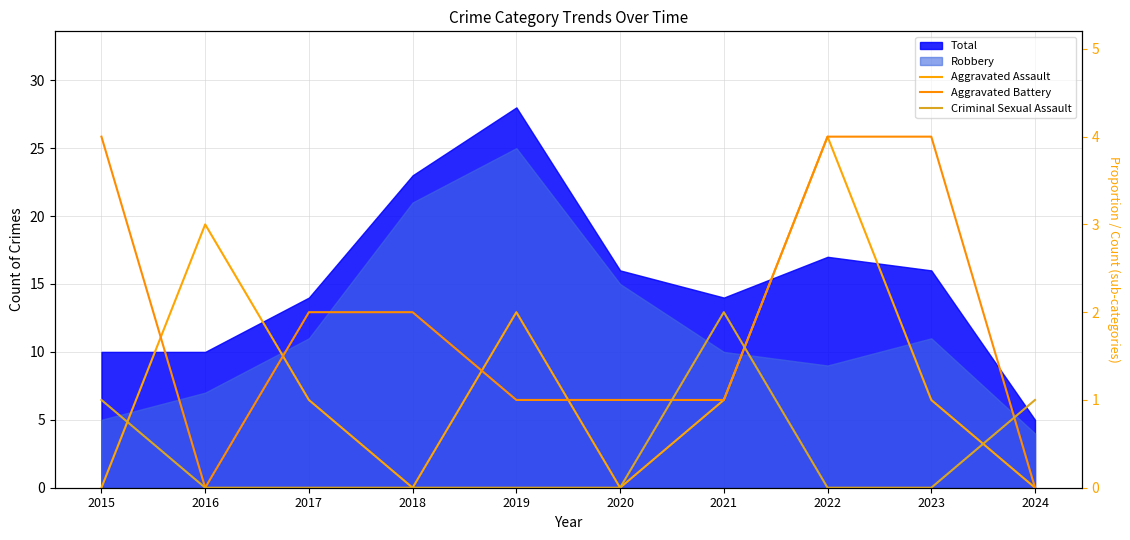

Rank the series by their maximum value, from lowest to highest.

Criminal Sexual Assault, Aggravated Assault, Aggravated Battery